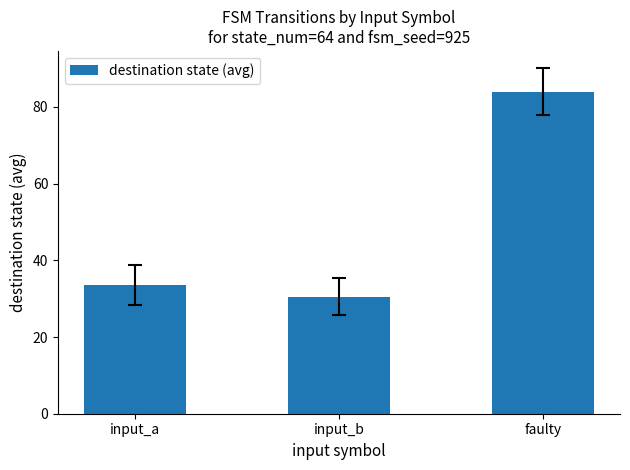

Reading left to right, extract all data points from this chart.

input_a=33.5	input_b=30.5	faulty=84.0